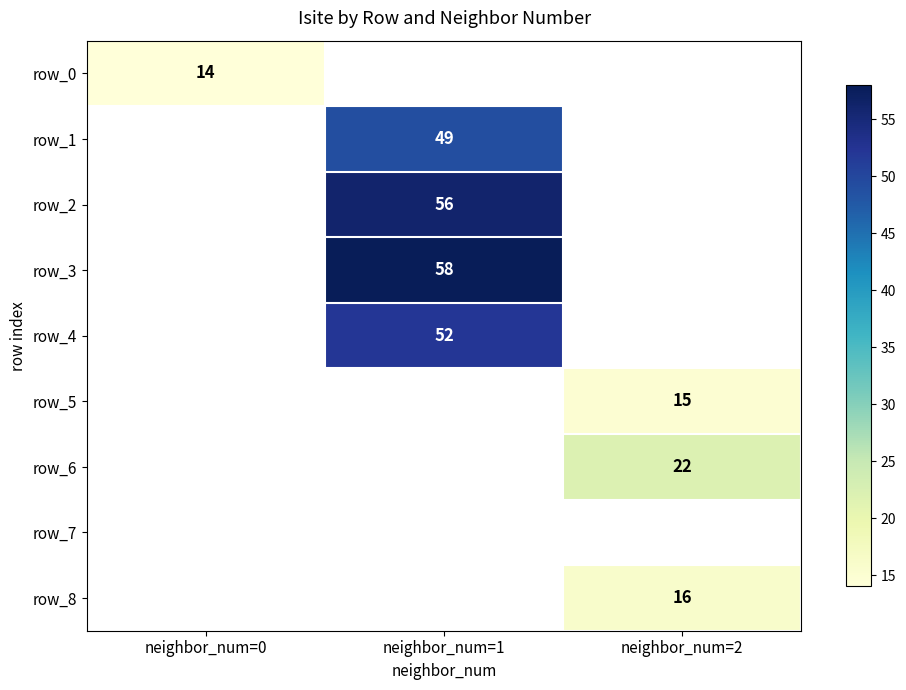

The row_8 series shows 16 at neighbor_num=2. True or false?

True